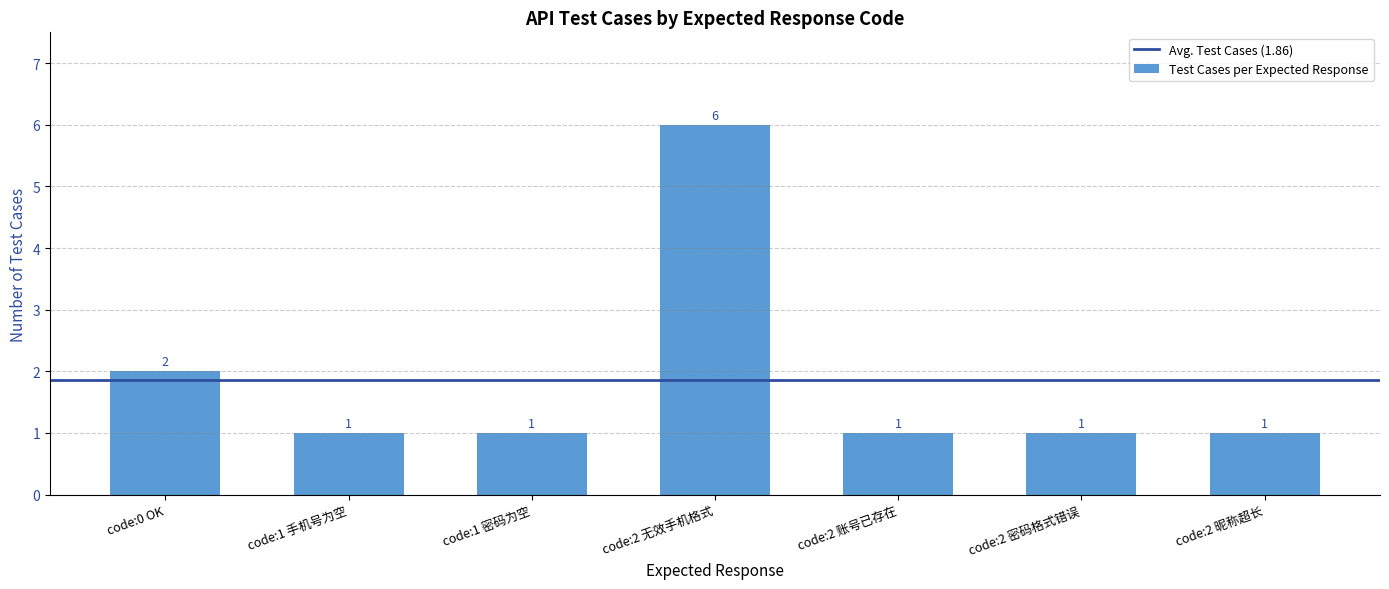

The value at code:0 OK is 3. True or false?

False